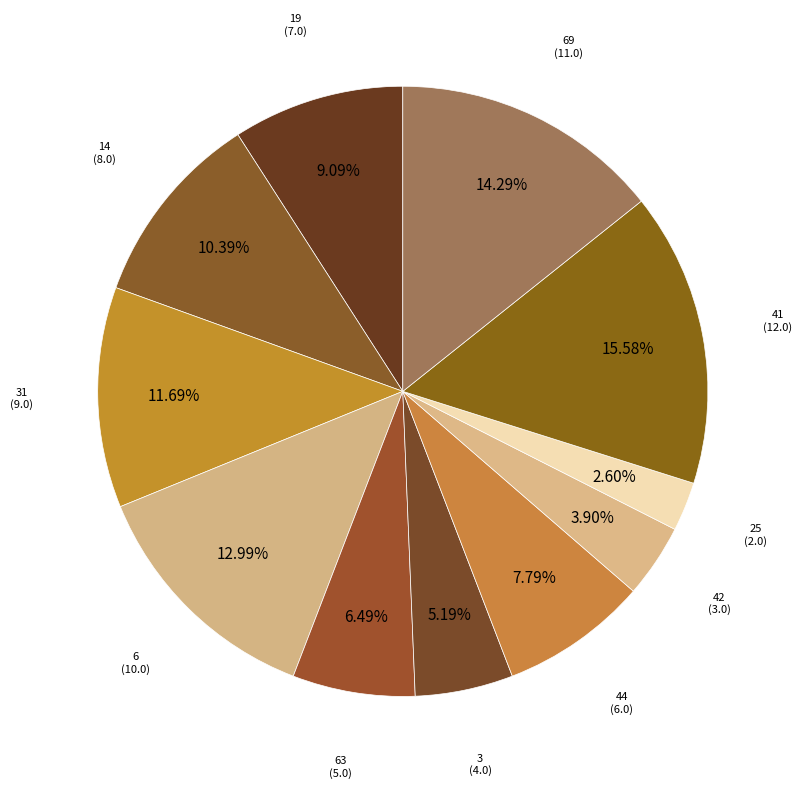

How many slices are in this pie chart?

11